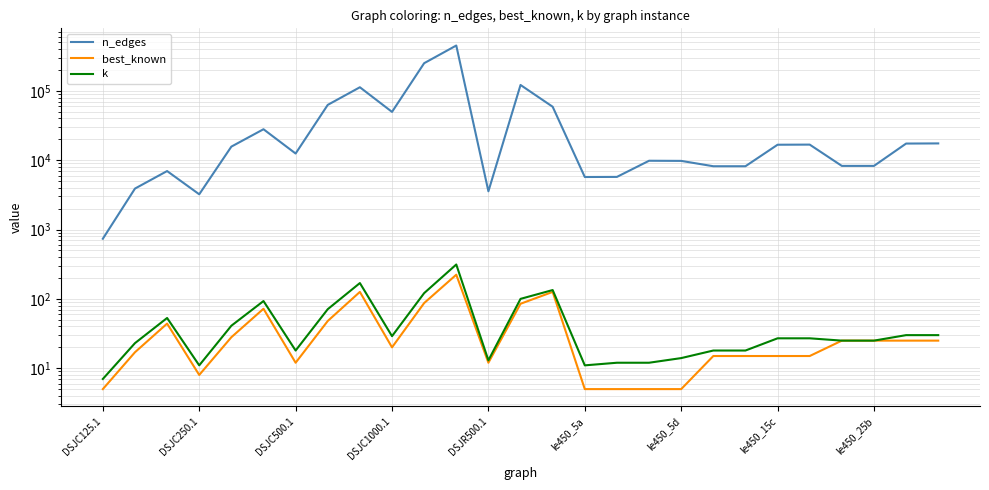

What is the sum of all n_edges values?

1310552